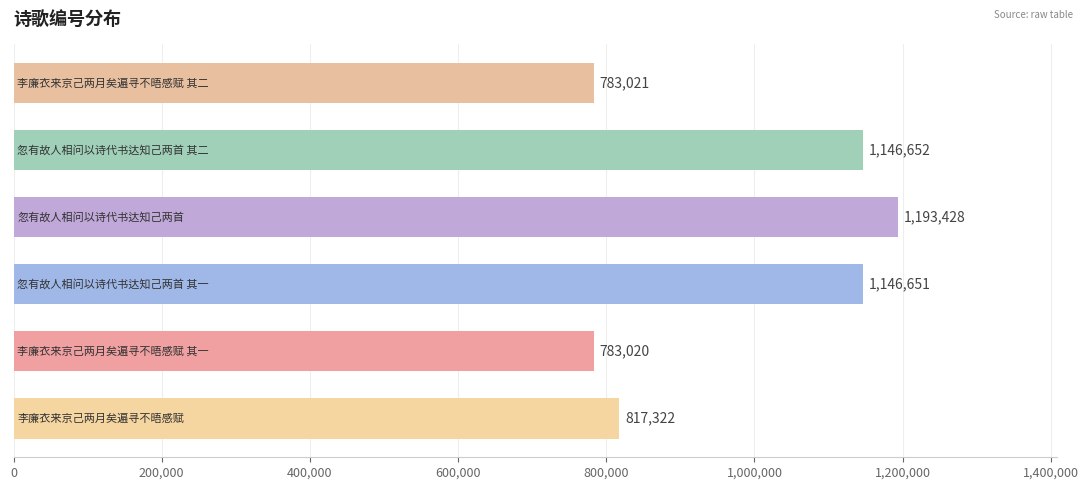

What is the sum of all values?

5870094